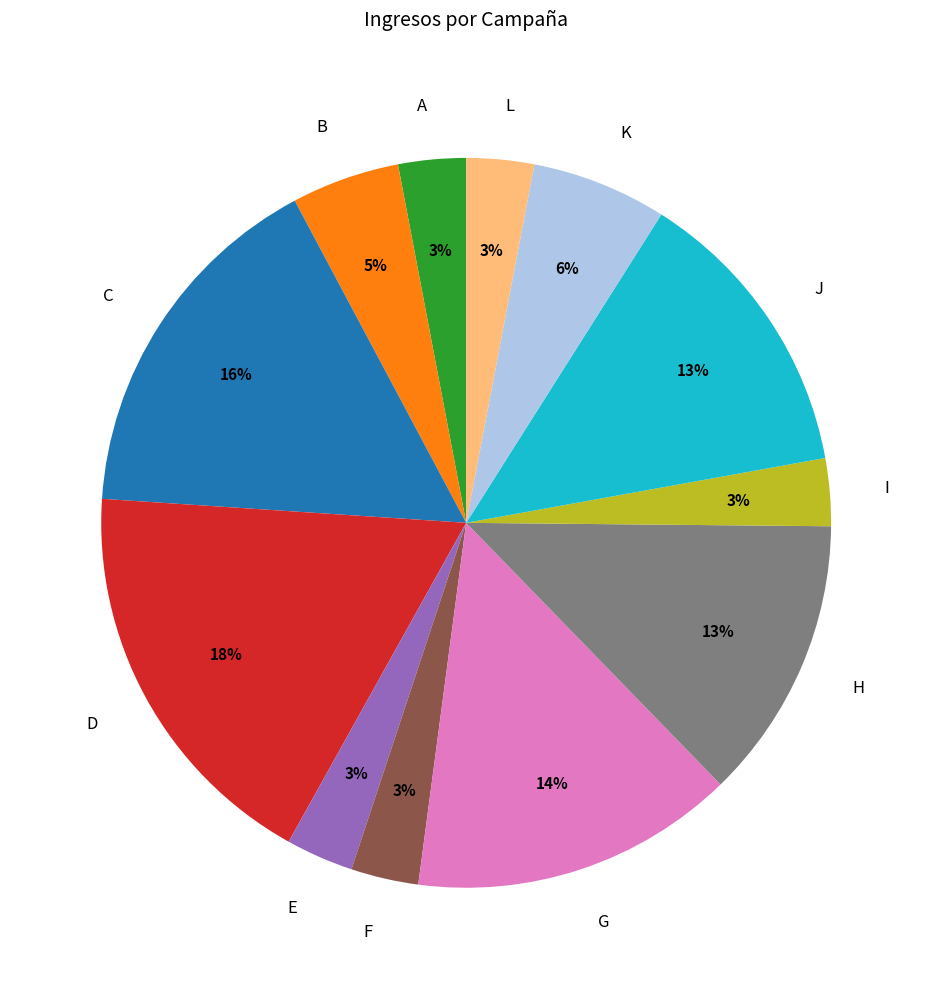

Do E and K together represent more than half of the pie?

No